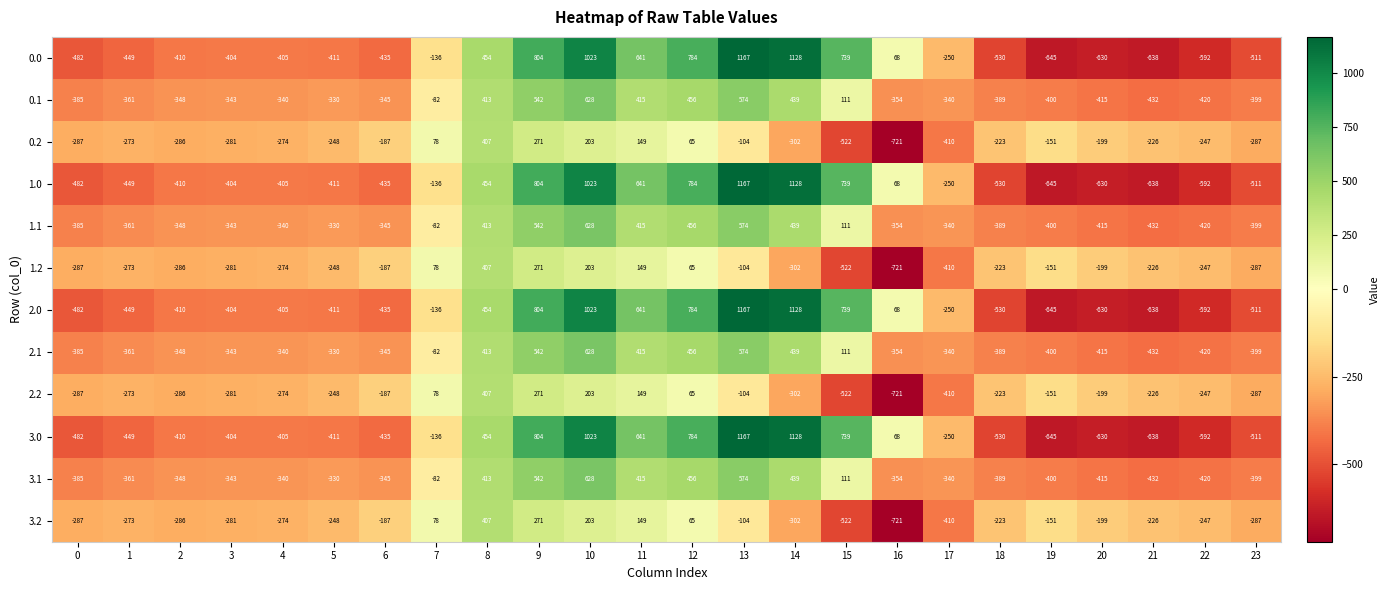

Is it true that 2.2 equals -223 at 18?

True